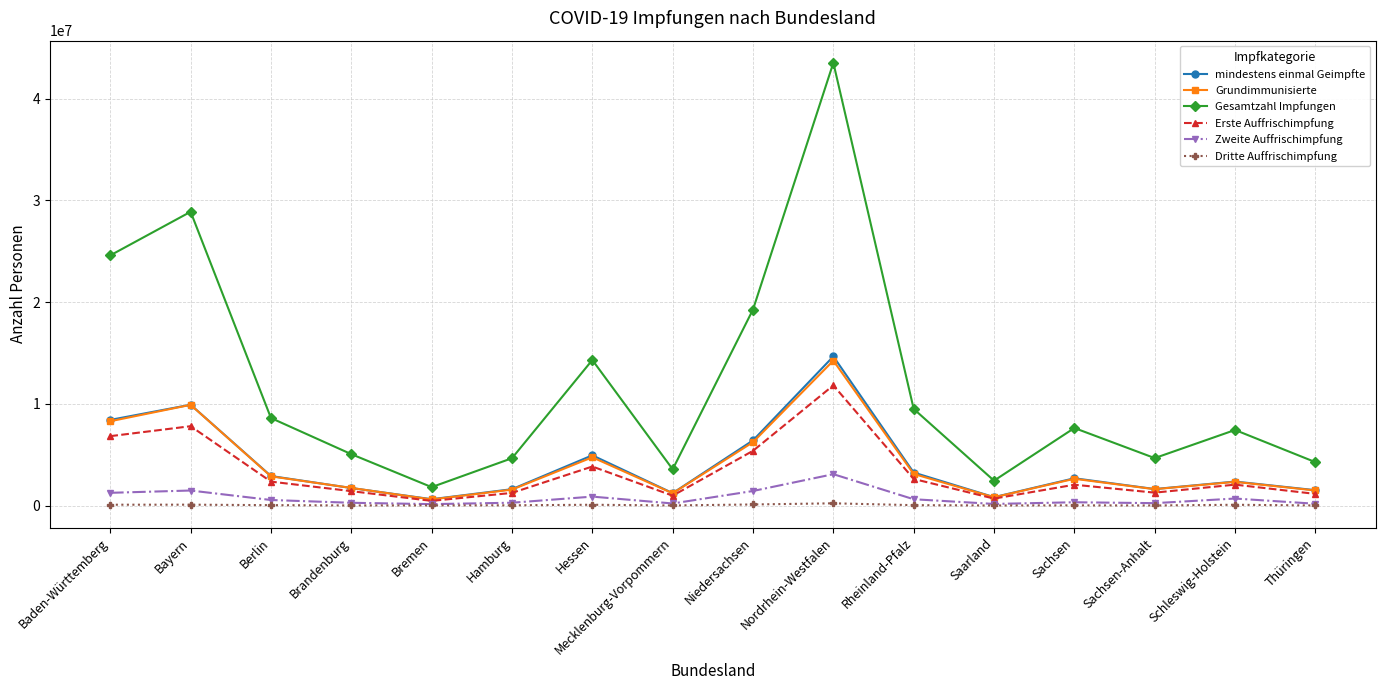

True or false: Dritte Auffrischimpfung has a value of 37269 at Berlin.

True